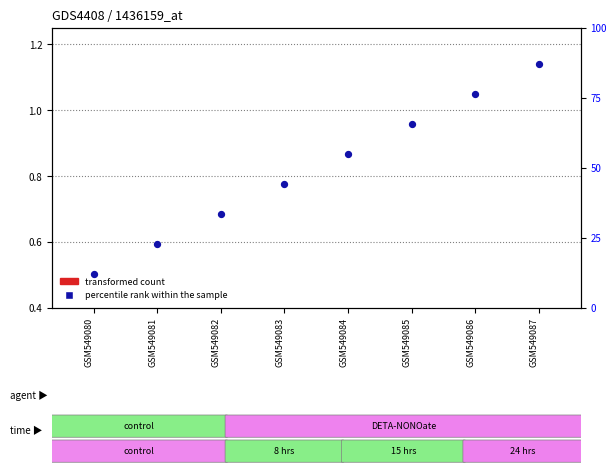

Which series contains the lowest Y value?

transformed count